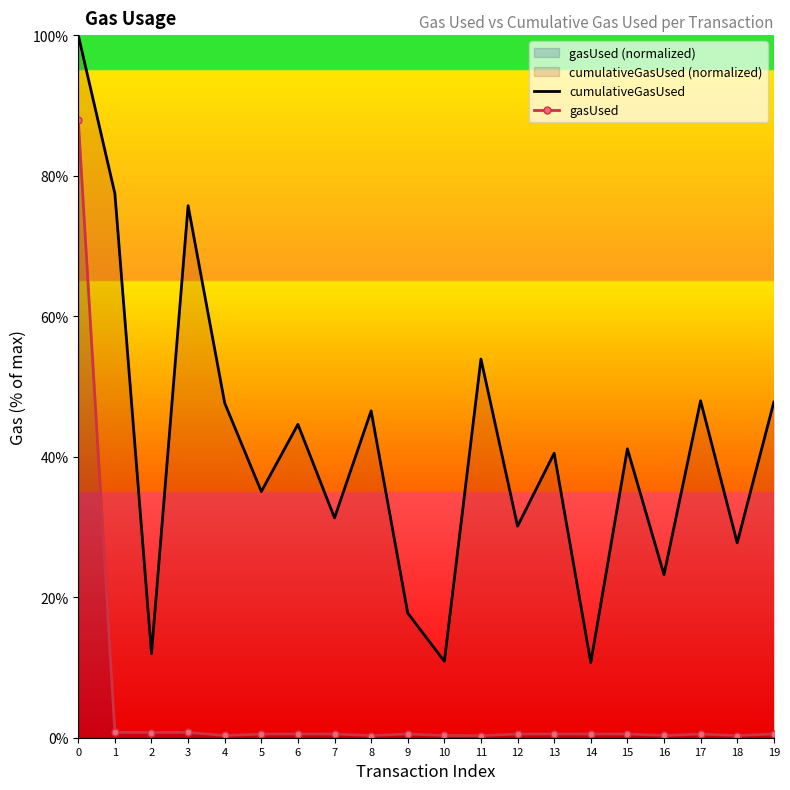

At how many categories does at least one series exceed 33?

12